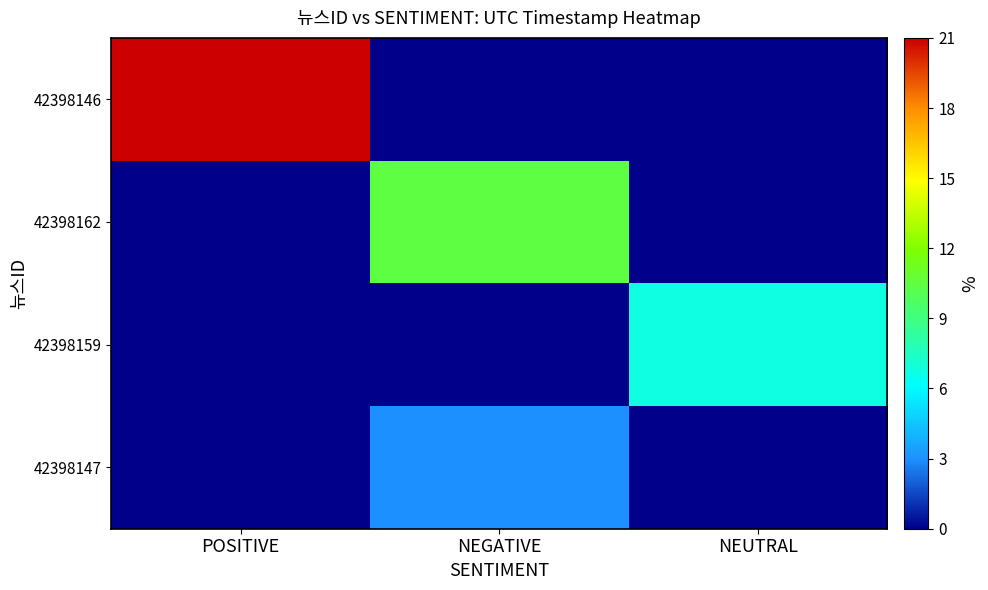

Which series has the largest range (max minus min)?

42398146